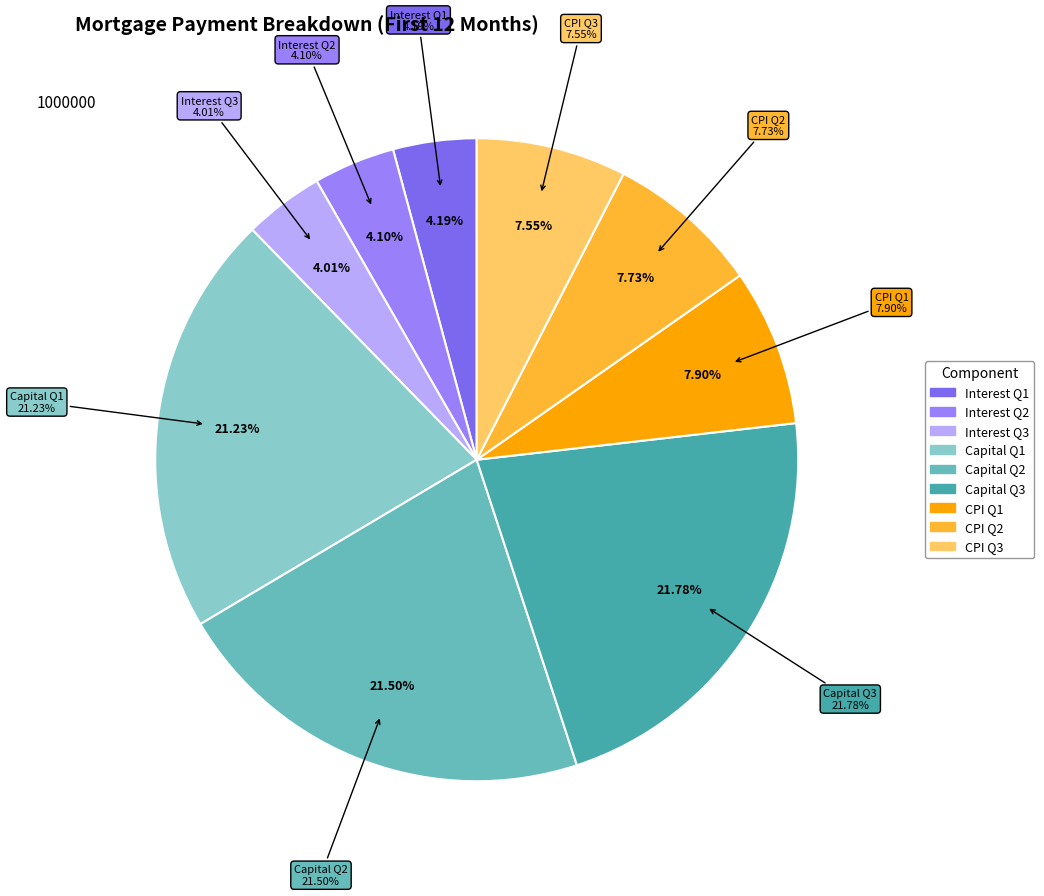

What percentage is the Month 6 slice, to the nearest percent?

8%